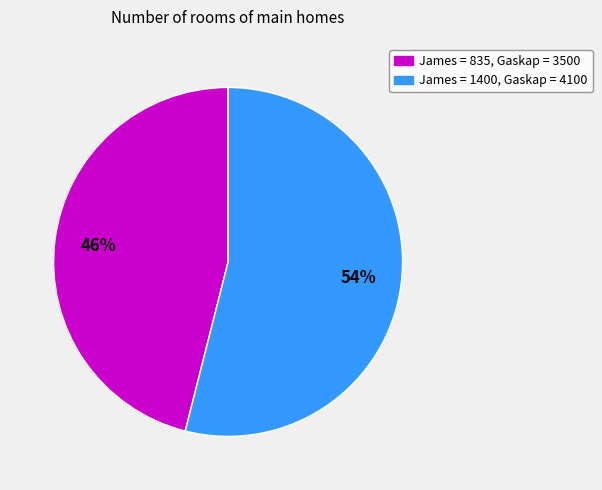

To the nearest percent, what is the difference between the largest and smallest slice percentages?

8%